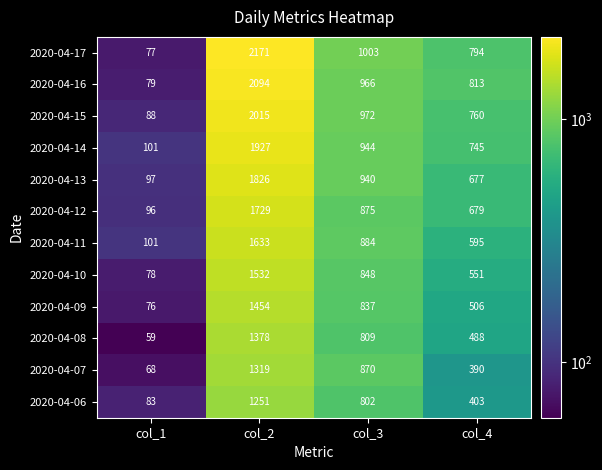

How many series are shown in this chart?

12